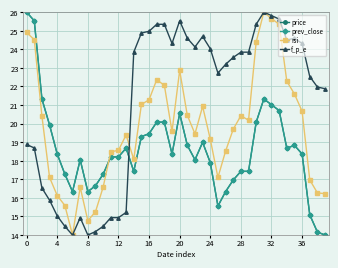

True or false: price and f_p_e intersect in this chart.

True